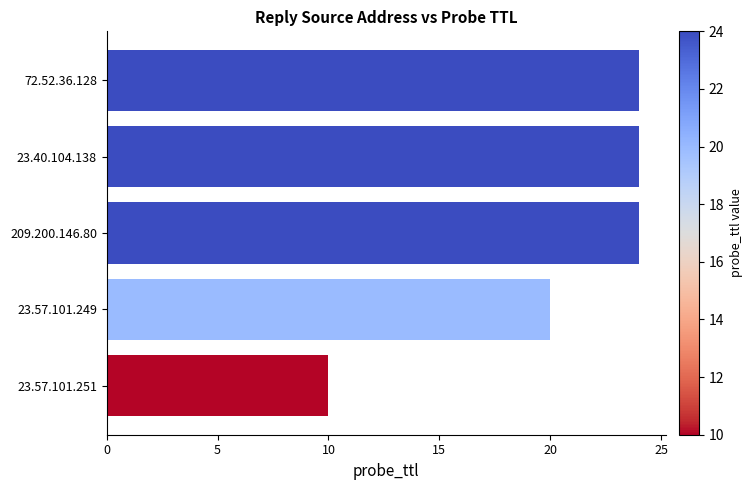

At which label is the value closest to 17?

23.57.101.249